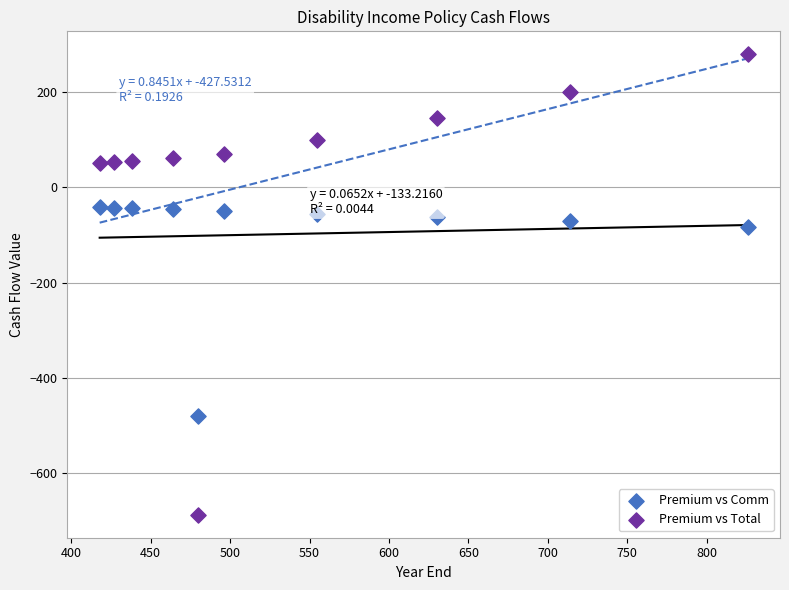

Which series contains the lowest Y value?

Premium vs Total